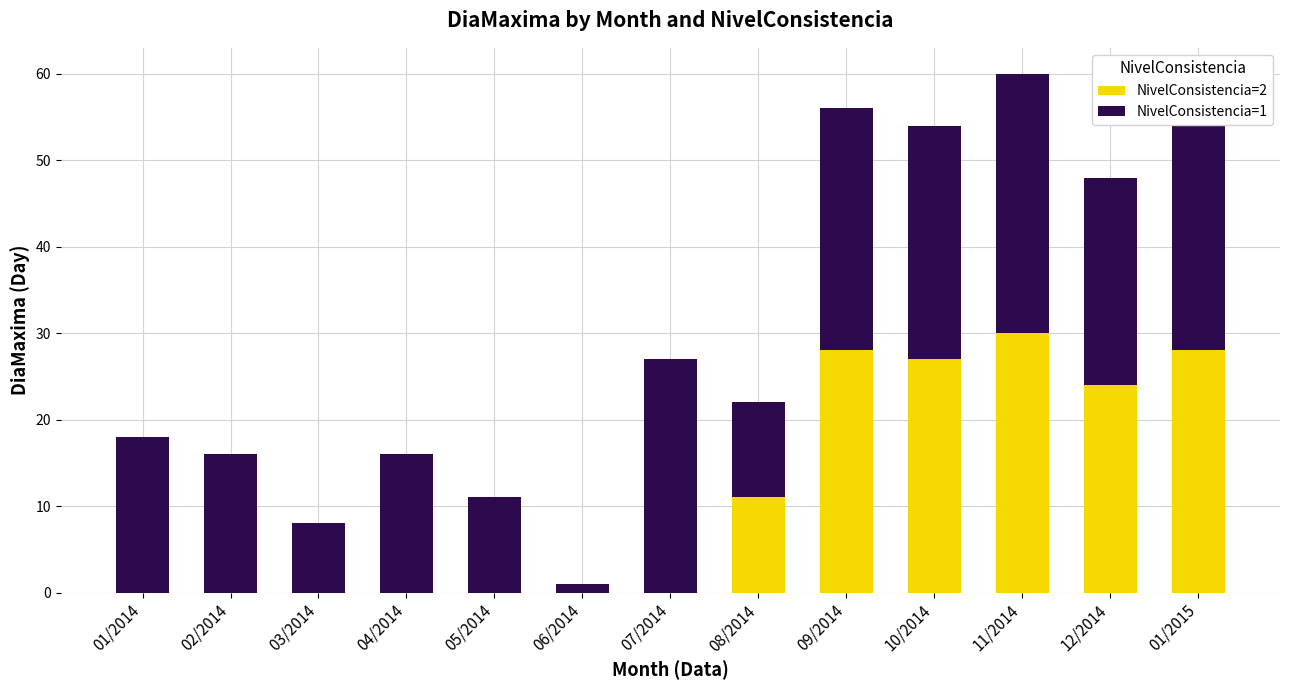

Does the chart contain stacked bars?

Yes